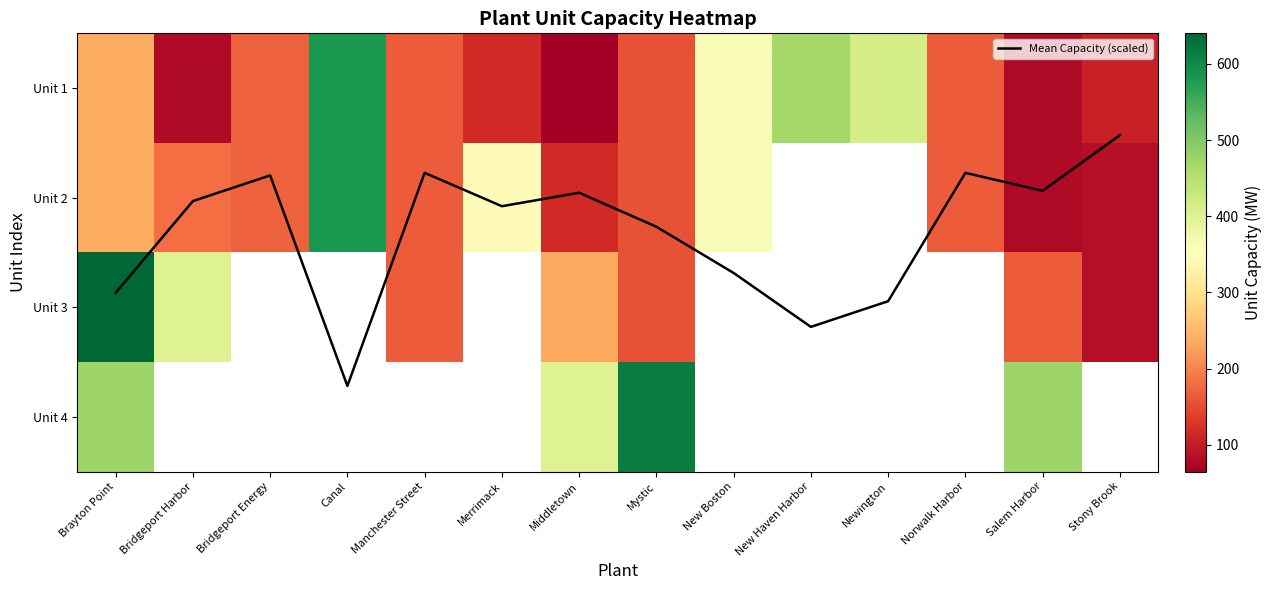

The Unit 1 series shows 76.1 at Brayton Point. True or false?

False